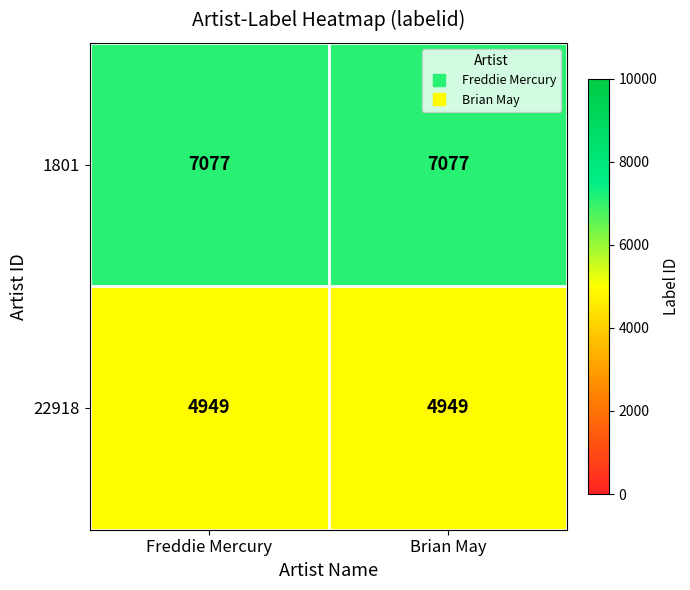

Reading left to right, what are all the values shown in this chart?

1801: 7077	7077
22918: 4949	4949